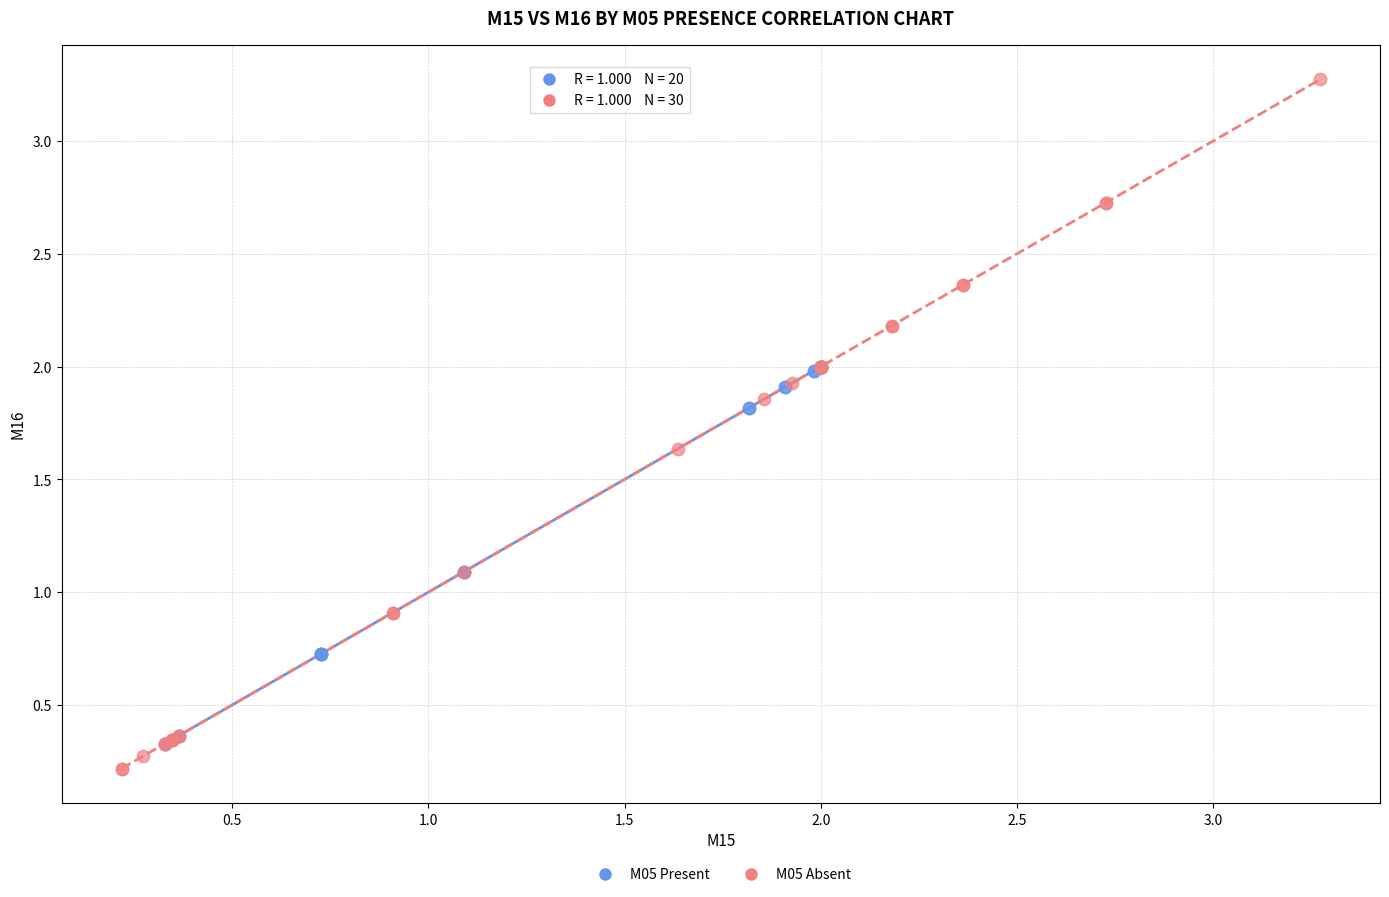

Which series contains the lowest Y value?

M05 Absent